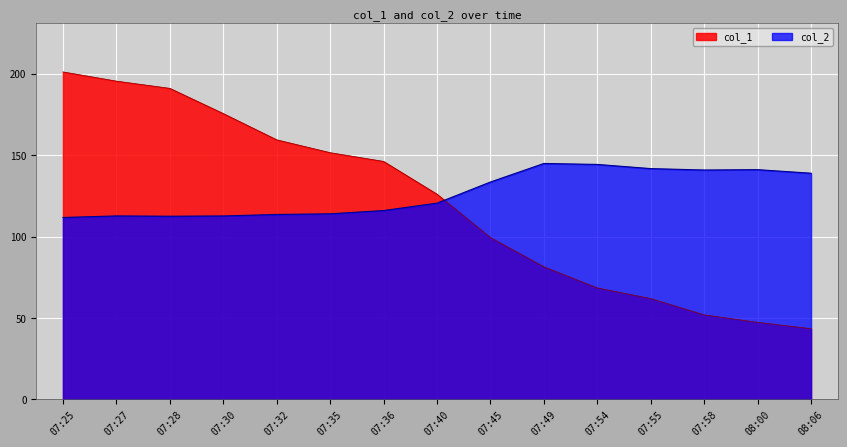

What is the spread (max minus min) of values at 07:27?

82.8